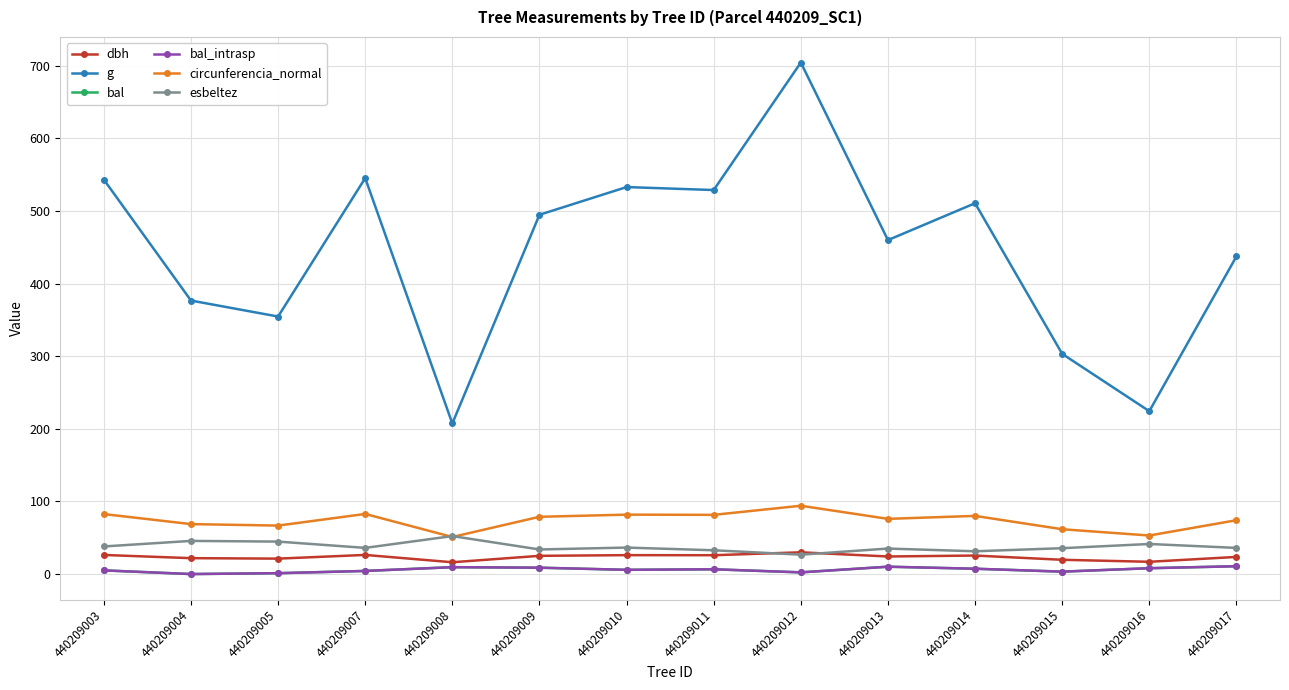

Does the chart have visible grid lines?

Yes